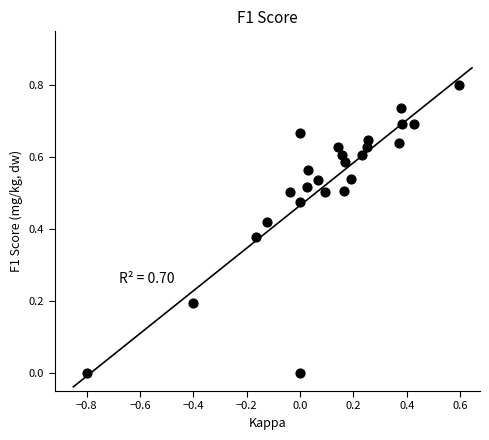

What is the range of Y values (max minus min)?

0.8